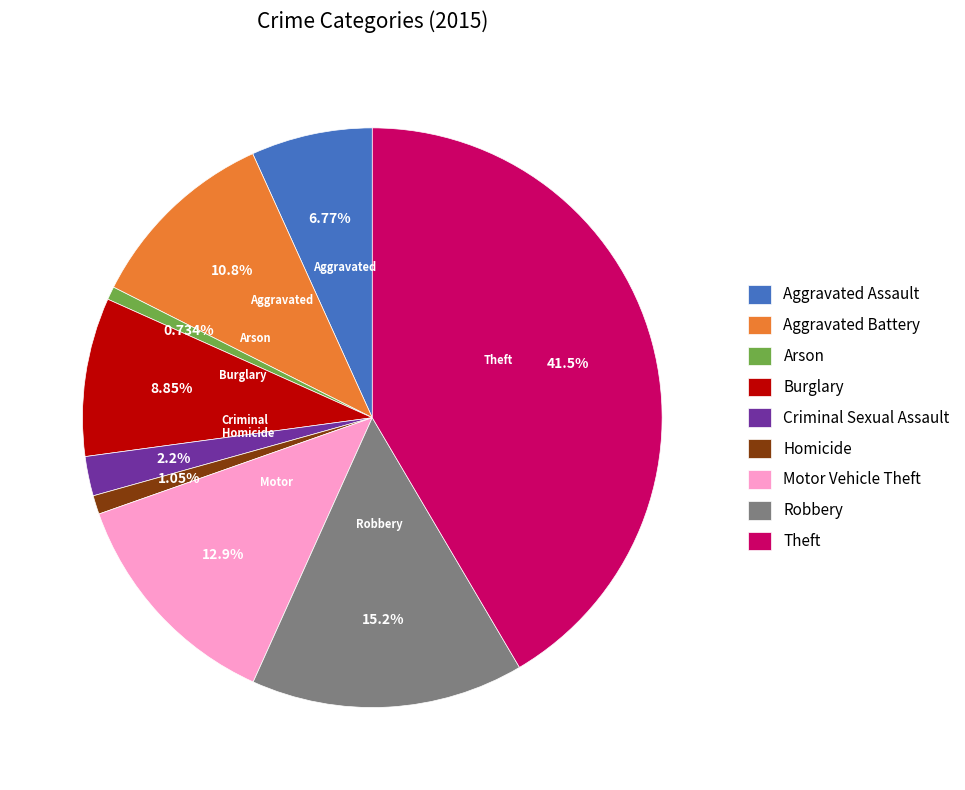

To the nearest percent, what is the combined percentage of Motor Vehicle Theft and Robbery?

28%